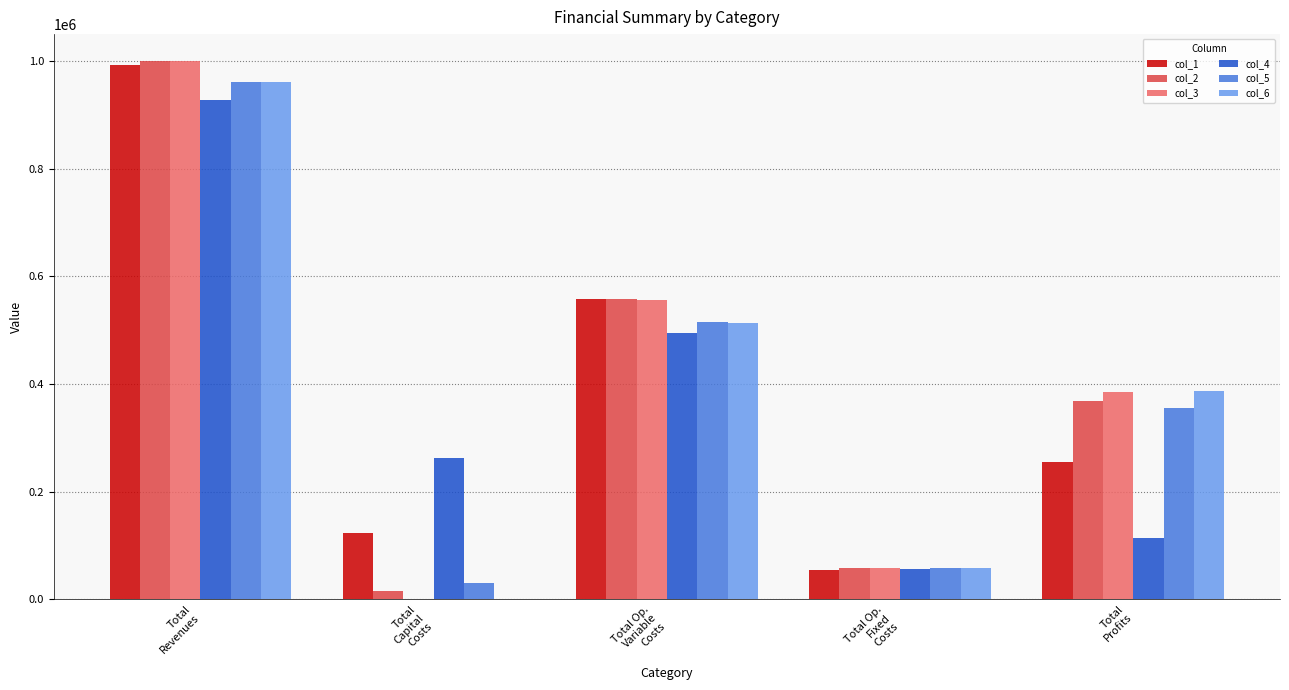

What is the total value across all series at Total
Profits?

1865302.1